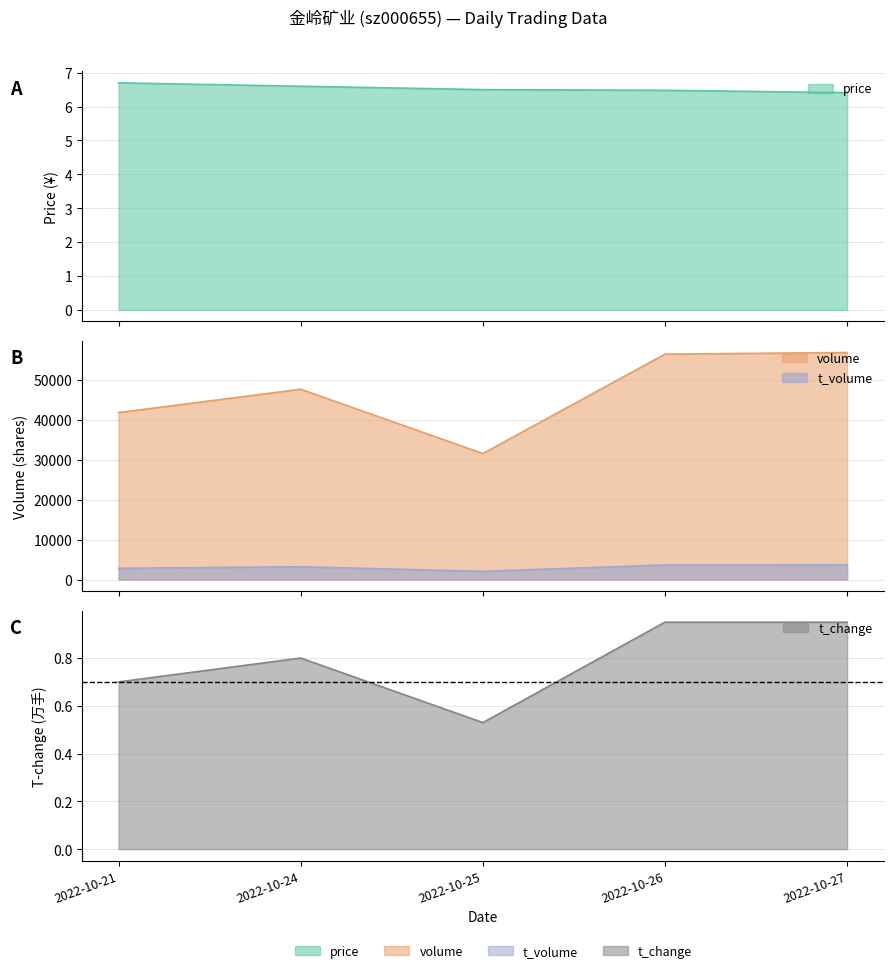

Reading left to right, list all the values displayed in this chart.

price: 6.7	6.6	6.5	6.5	6.4
volume: 41744.0	47585.0	31516.0	56356.0	56762.0
t_volume: 2821.0	3208.0	2058.0	3657.0	3685.0
t_change: 0.7	0.8	0.5	0.9	0.9